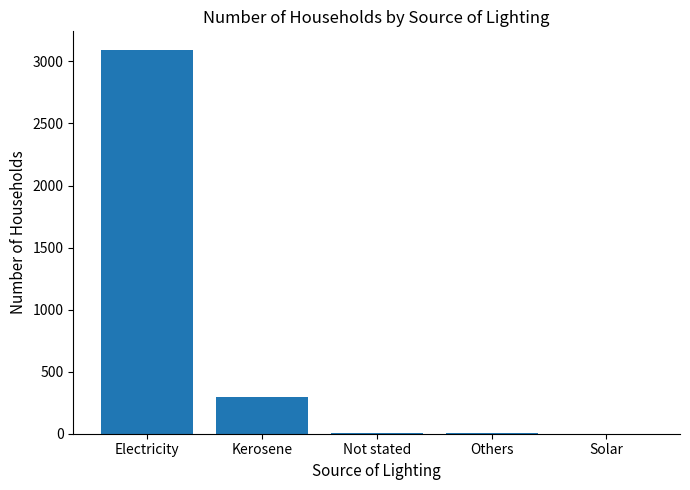

What is the sum of all values?

3394